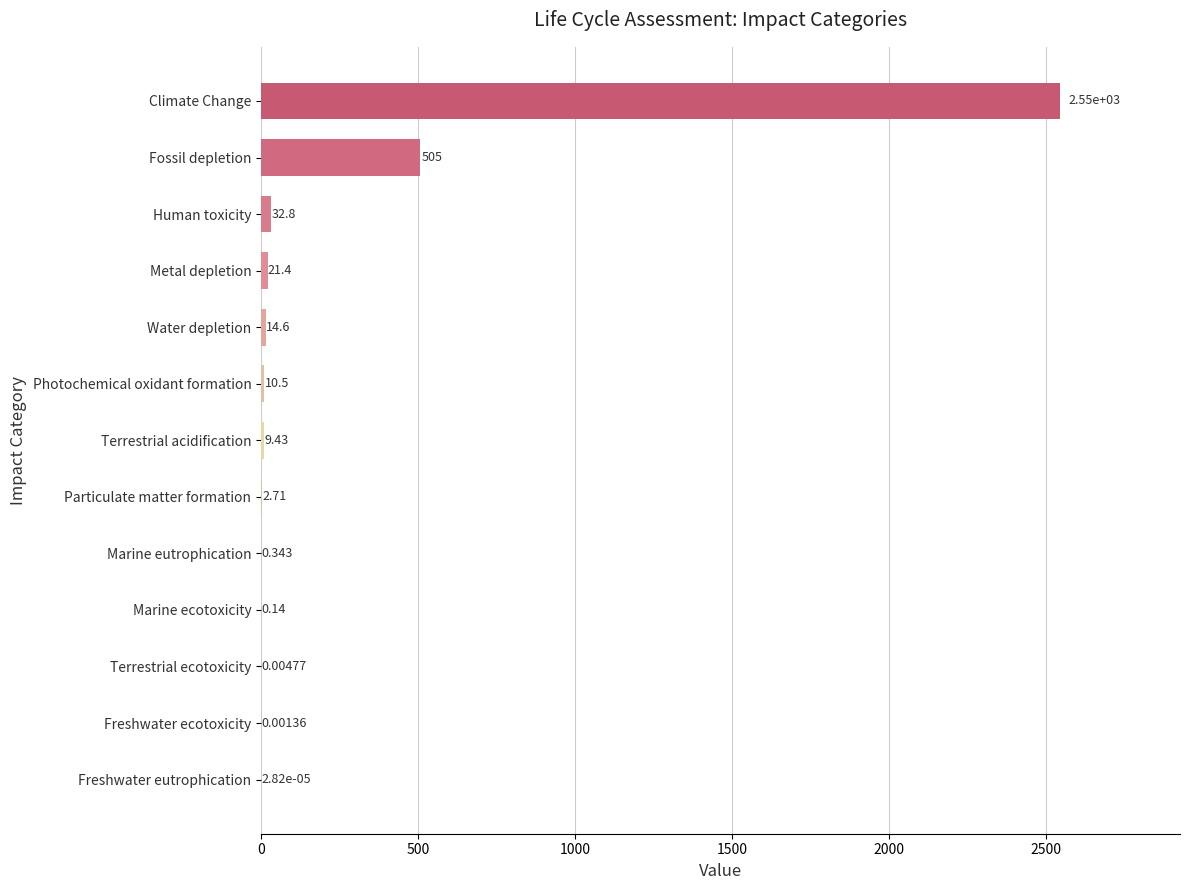

What is the sum of all values?

3143.6